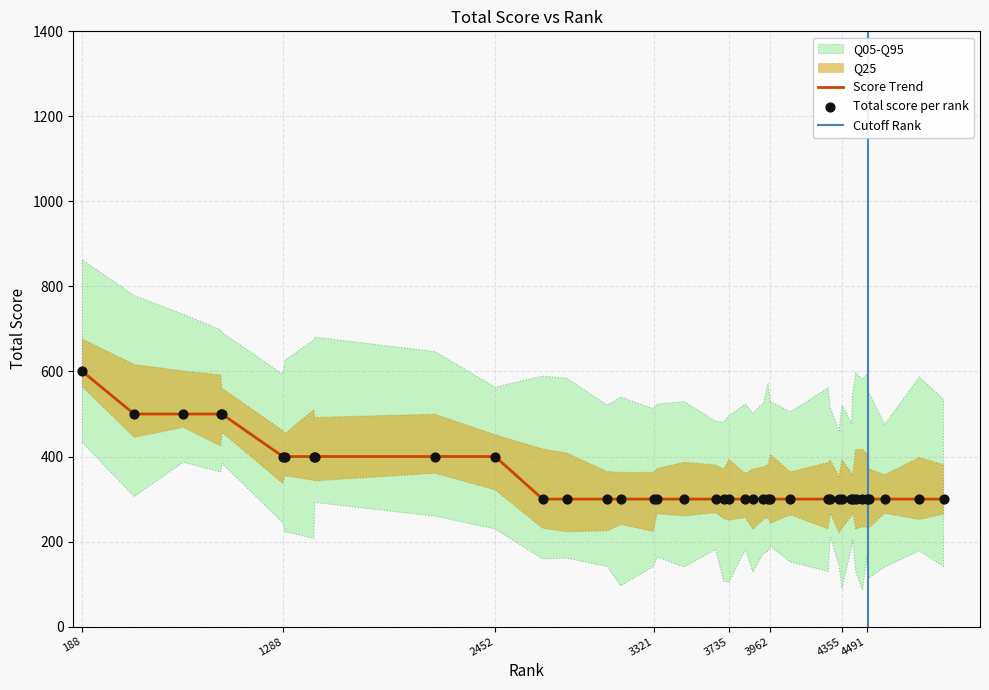

Between 4779 and 3489, which is larger?

4779